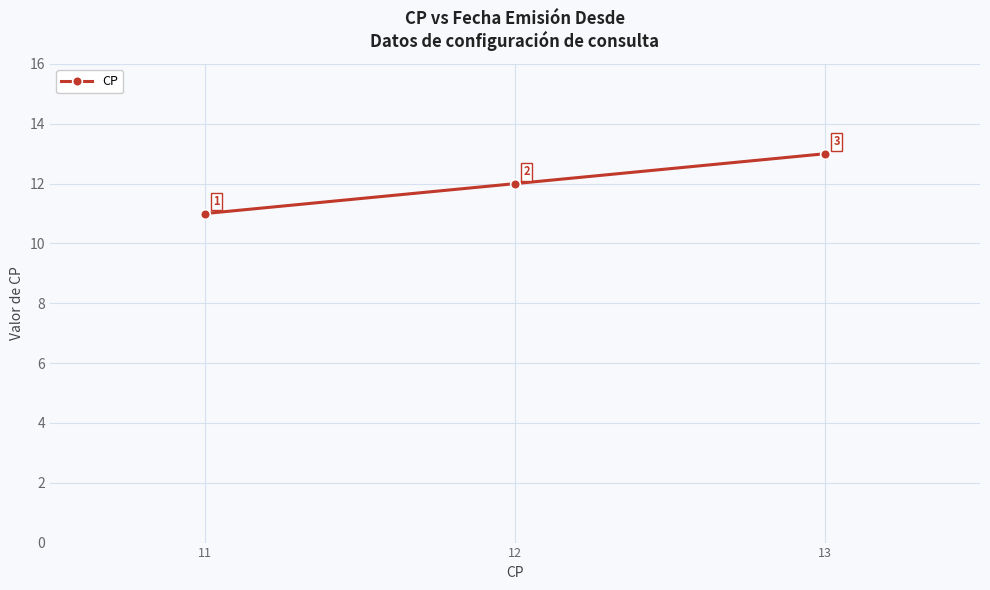

Where is the data nearest to the value 12?

12